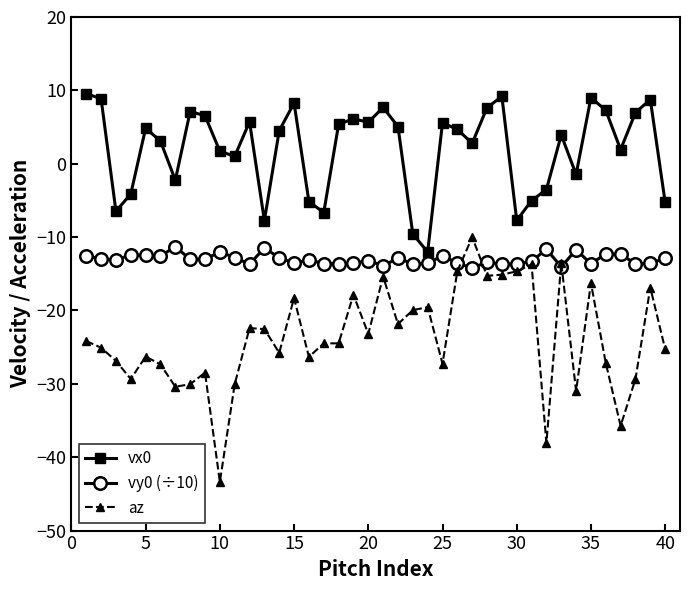

Count the number of data series in this chart.

3